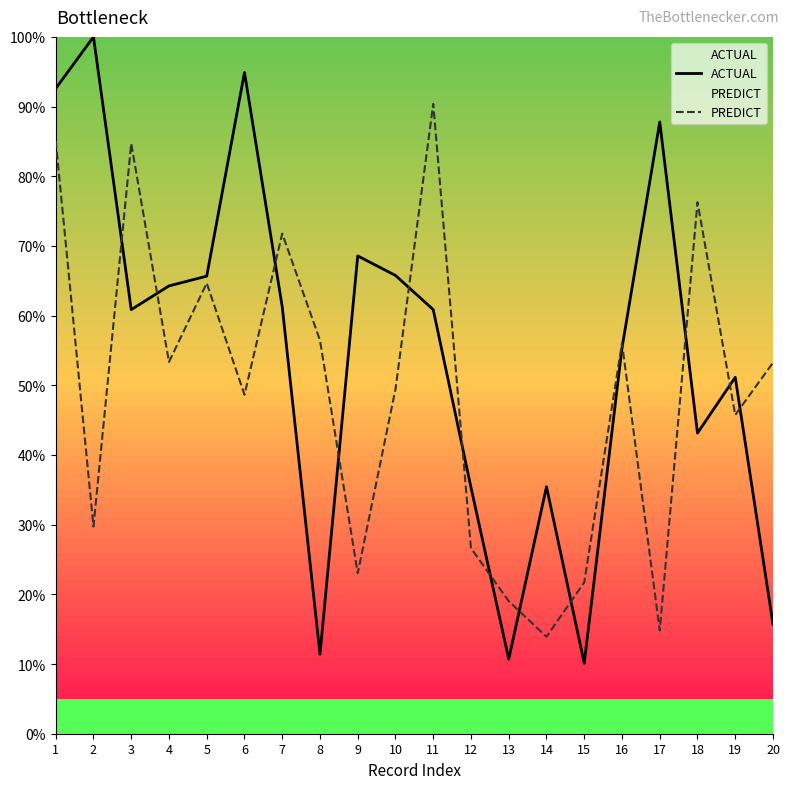

After their last crossing, which series has the higher values: PREDICT or ACTUAL?

PREDICT